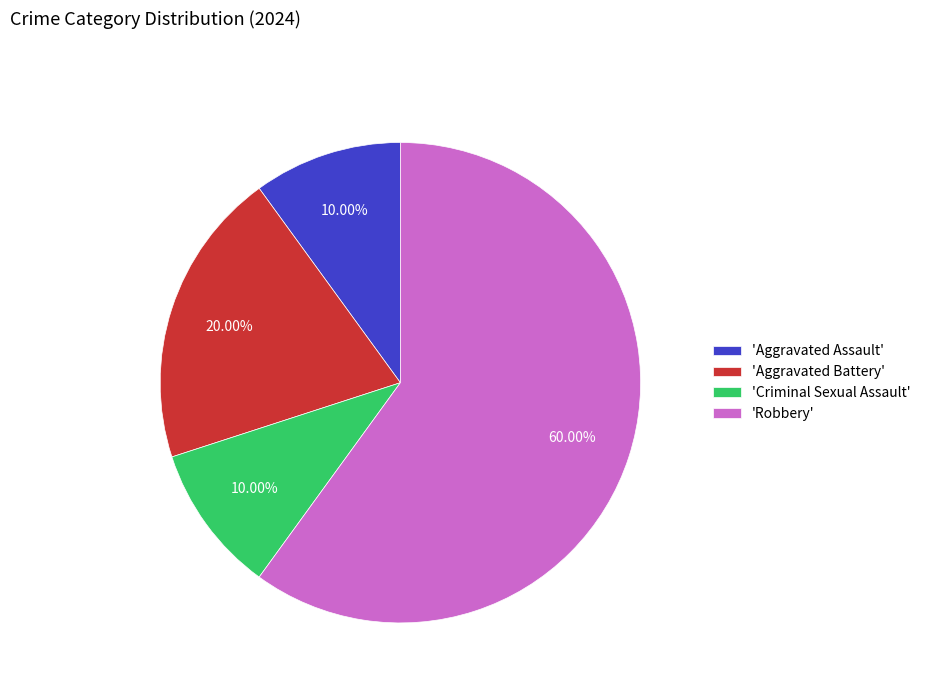

Do 'Aggravated Assault' and 'Robbery' together represent more than half of the pie?

Yes